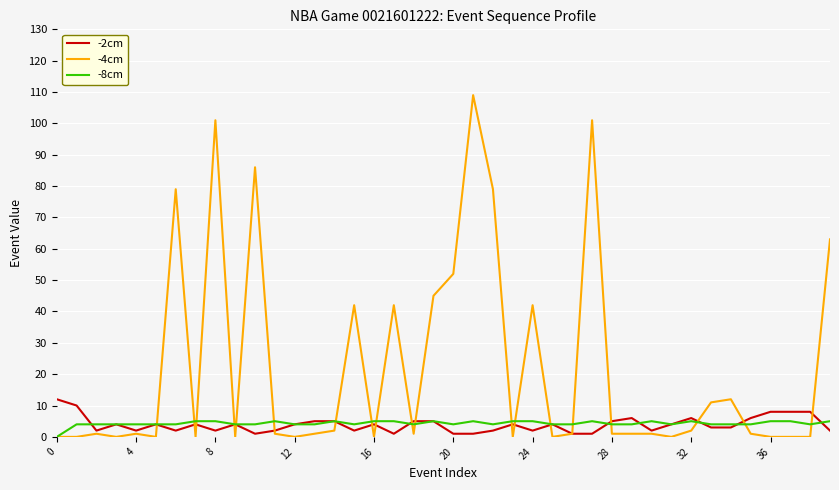

Which series has the largest range (max minus min)?

-4cm